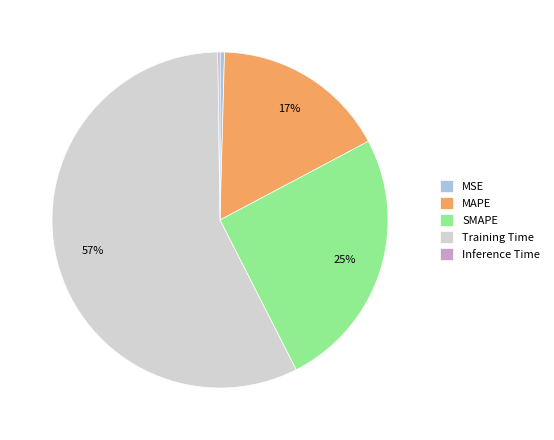

Which category has the biggest portion of the pie?

Training Time